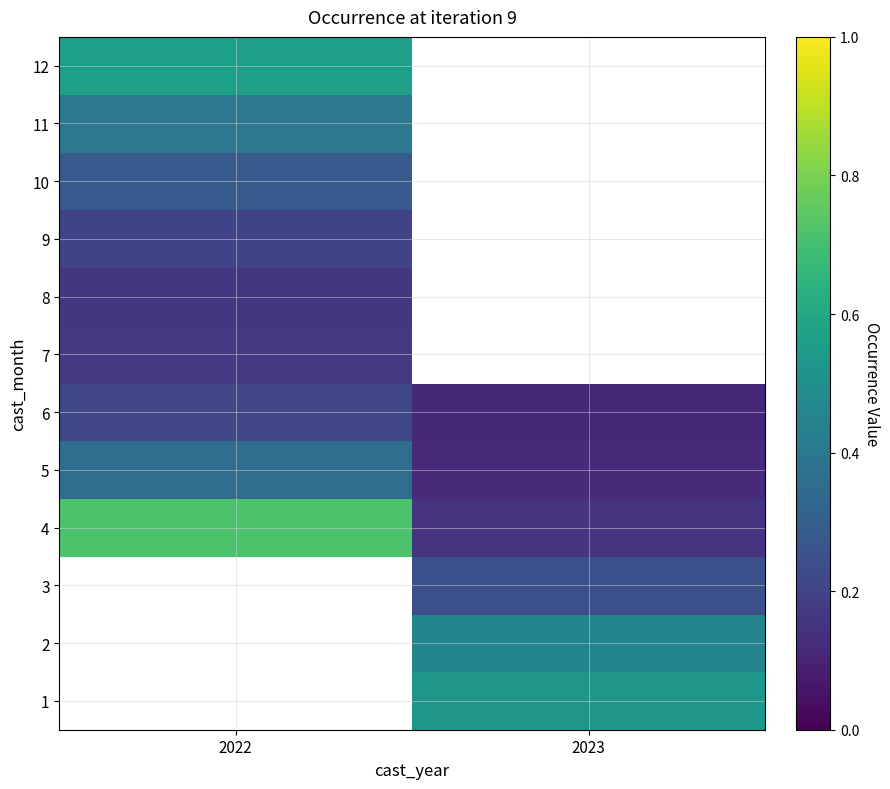

Is the value of 7 at 2023 greater than the value of 6 at 2023?

No